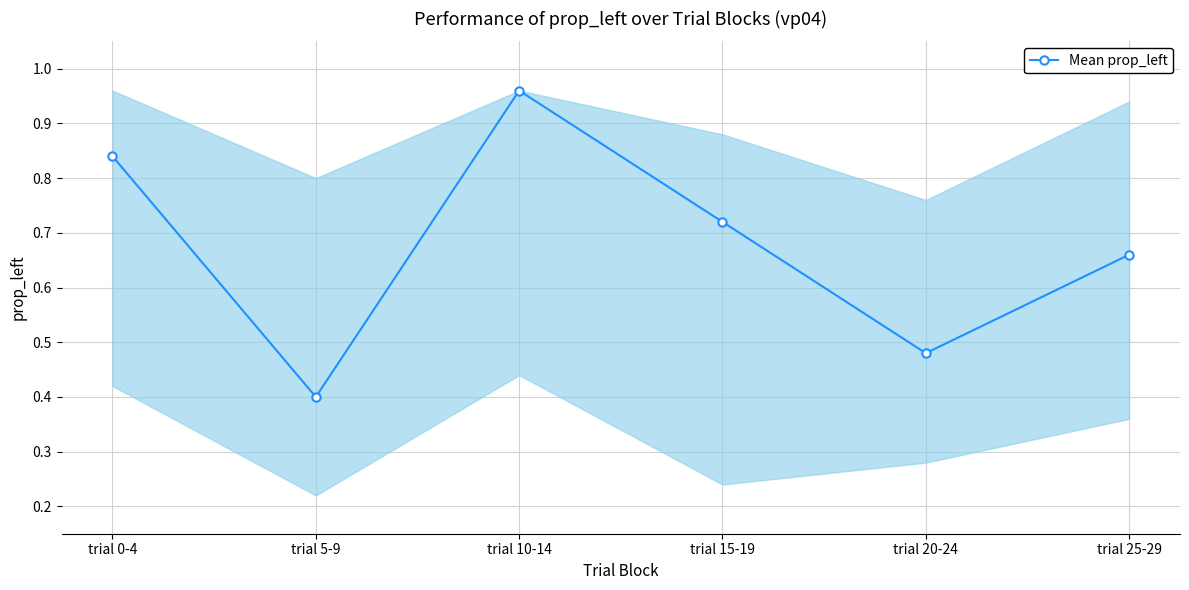

Is it true that the value at trial 20-24 is 0.9?

False